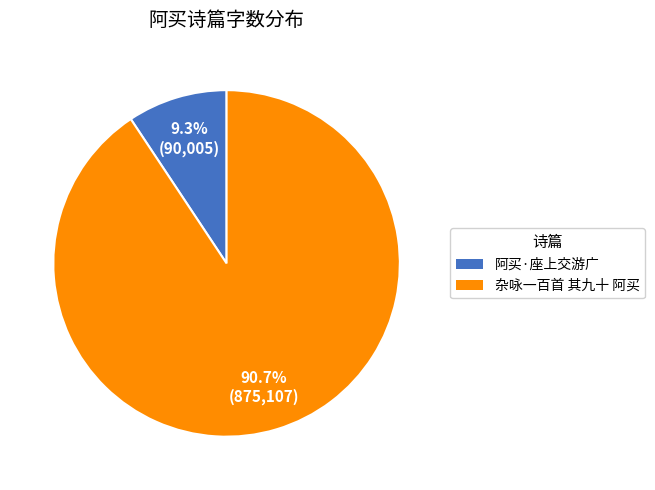

Between 杂咏一百首 其九十 阿买 and 阿买·座上交游广, which is larger?

杂咏一百首 其九十 阿买